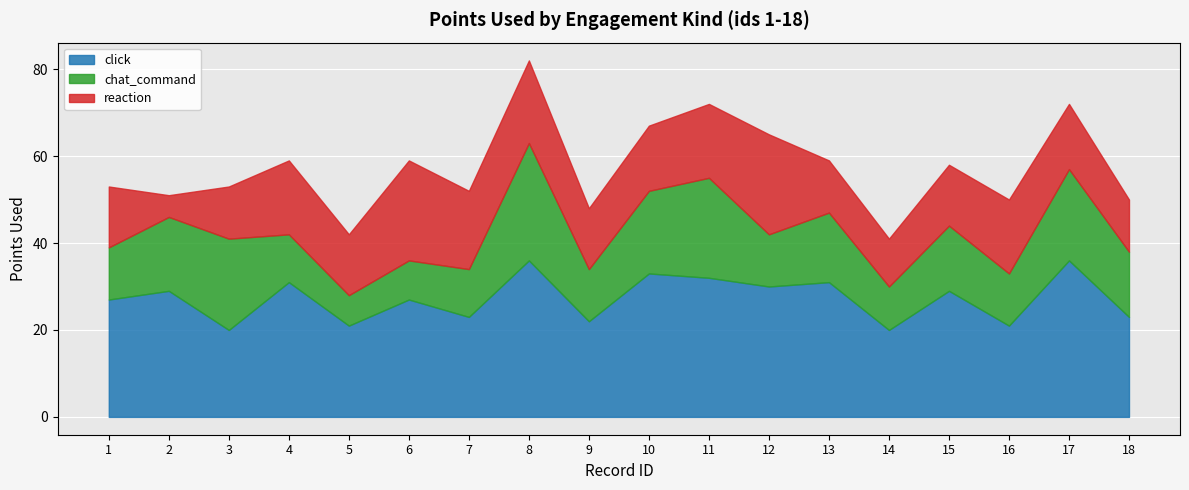

What are all the series names shown in the legend?

click, chat_command, reaction